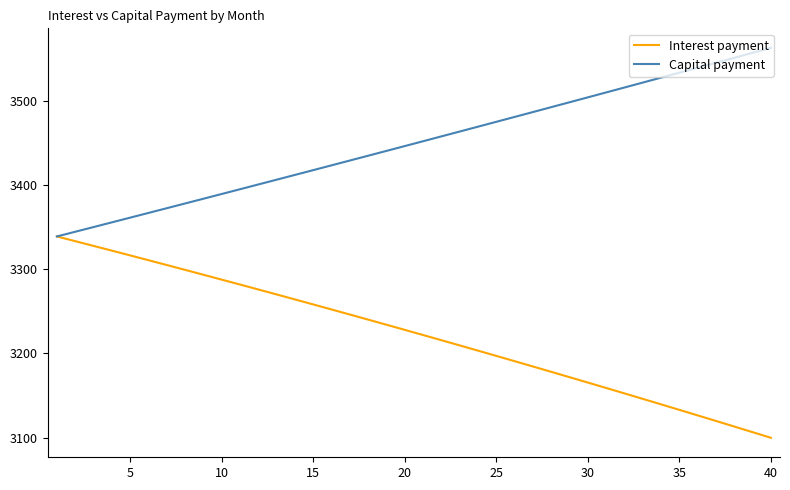

Rank the series by their average value, from highest to lowest.

Capital payment, Interest payment